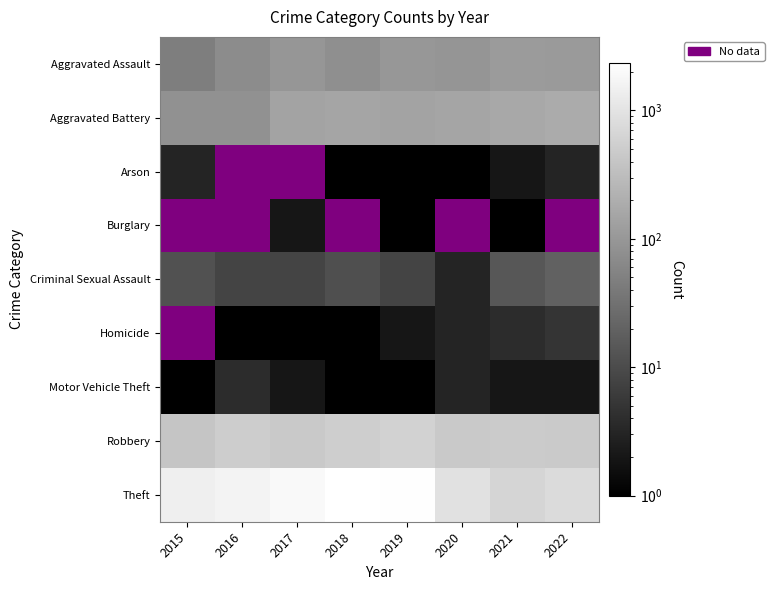

What is the sum of the Homicide values at 2019 and 2021?

6.0